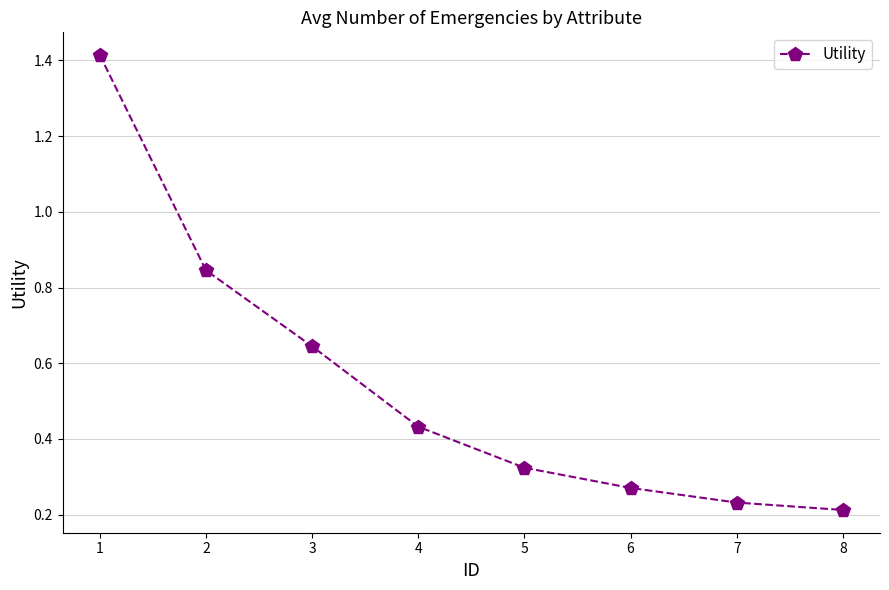

Count the values in the range 0 to 1.

7